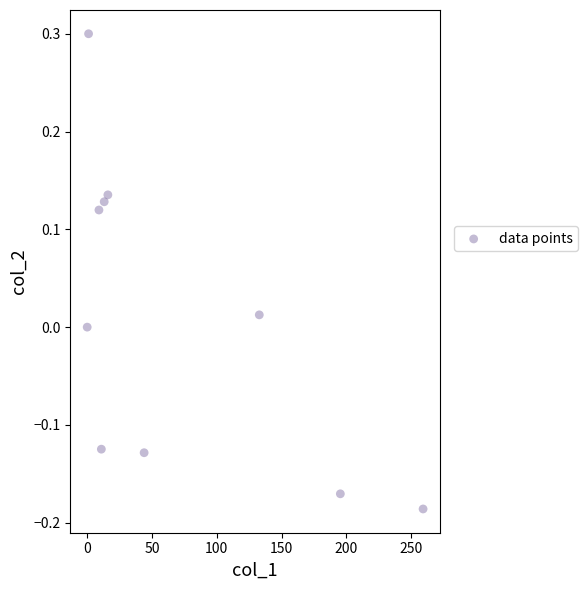

What is the range of Y values (max minus min)?

0.5